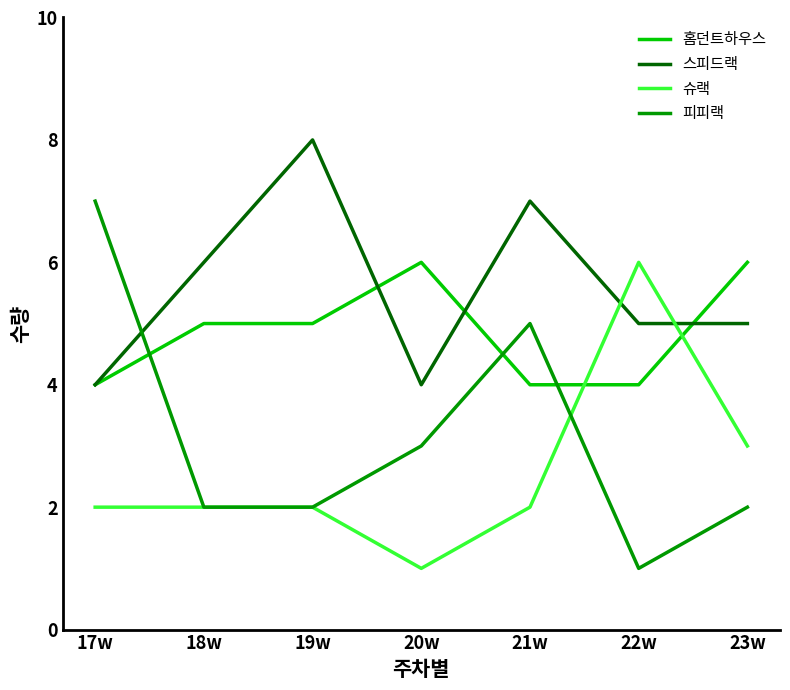

Count the 피피랙 values in the range 2 to 5.

5